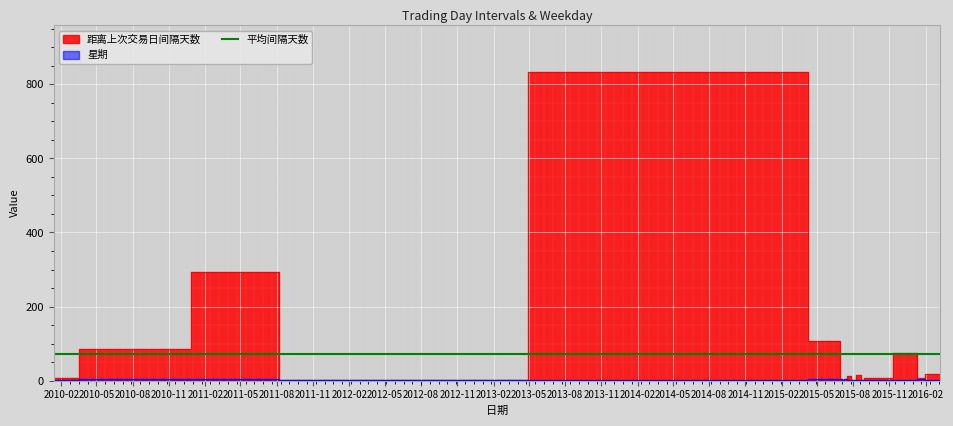

Reading right to left, list all the values displayed in this chart.

距离上次交易日间隔天数: 17	17	7	74	7	6	1	3	16	1	12	1	1	2	5	106	834	2	294	85	7
星期: 3	1	4	2	2	3	2	1	3	2	1	4	3	2	5	5	1	2	5	5	3